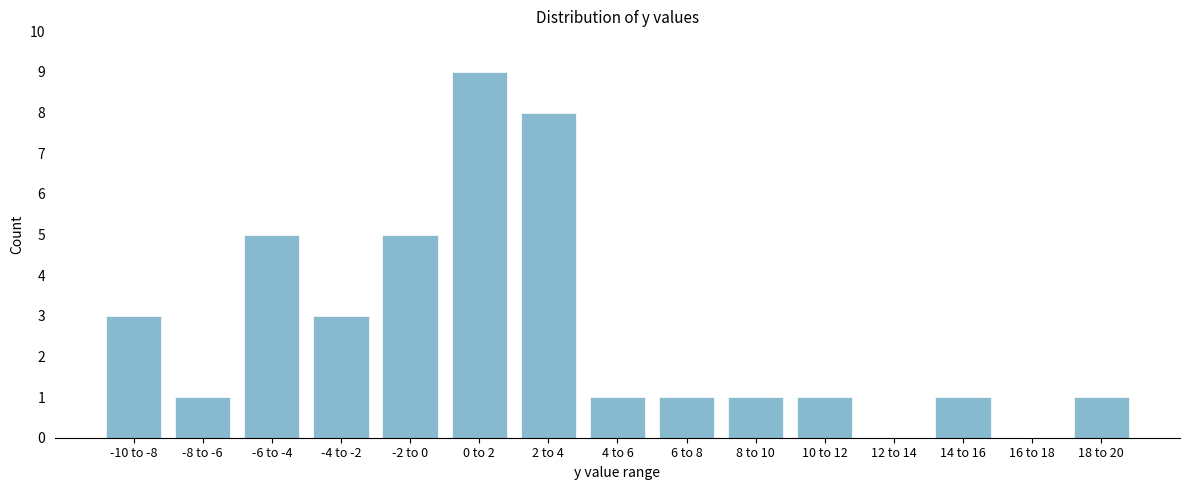

Reading left to right, extract all data points from this chart.

-10 to -8=3	-8 to -6=1	-6 to -4=5	-4 to -2=3	-2 to 0=5	0 to 2=9	2 to 4=8	4 to 6=1	6 to 8=1	8 to 10=1	10 to 12=1	12 to 14=0	14 to 16=1	16 to 18=0	18 to 20=1